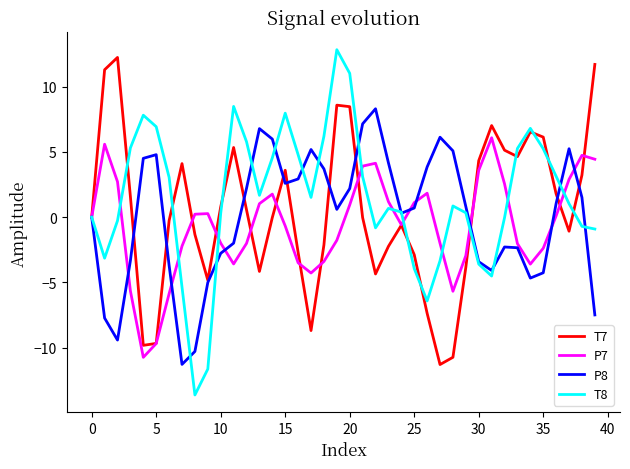

True or false: P8 and P7 cross at least once.

True